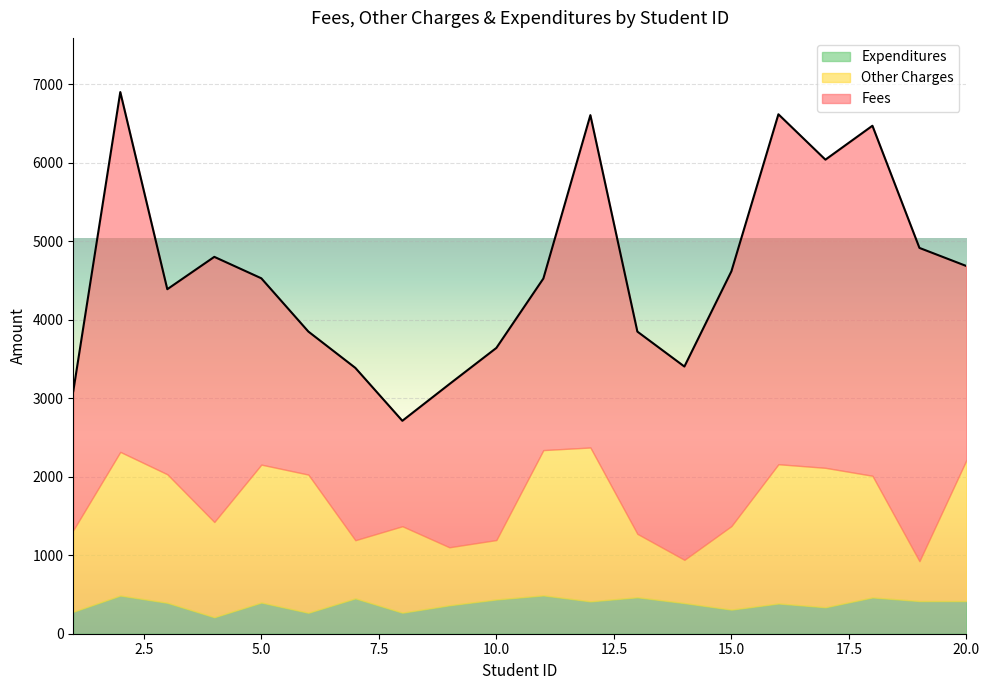

The Other Charges series shows 780 at 14. True or false?

False